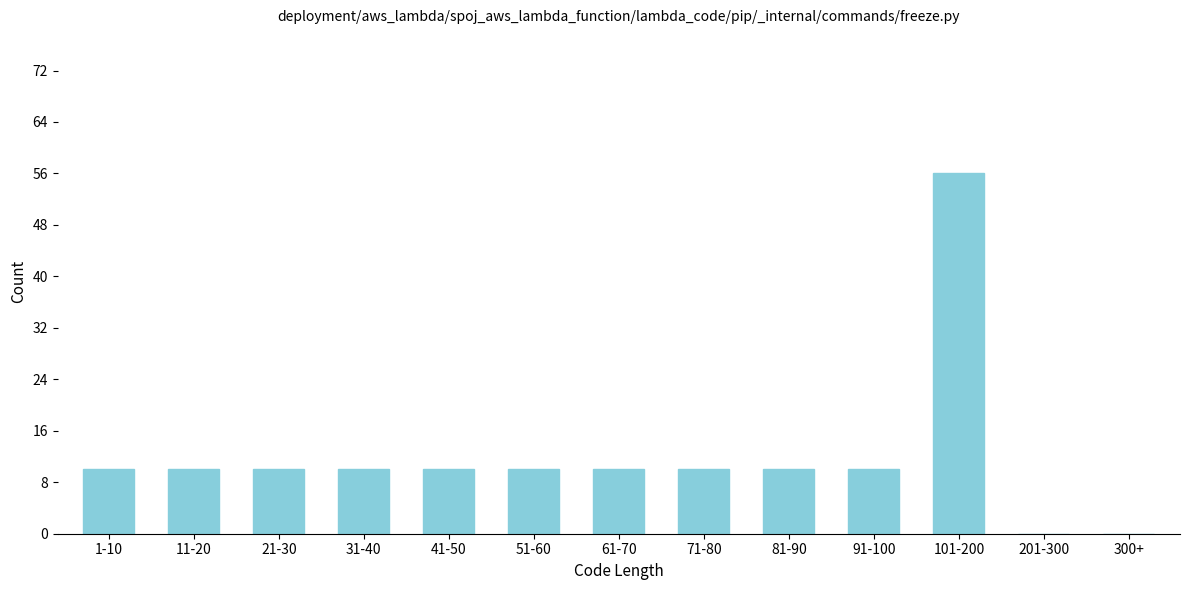

Reading left to right, transcribe all the data shown in this chart.

1-10=10	11-20=10	21-30=10	31-40=10	41-50=10	51-60=10	61-70=10	71-80=10	81-90=10	91-100=10	101-200=56	201-300=0	300+=0